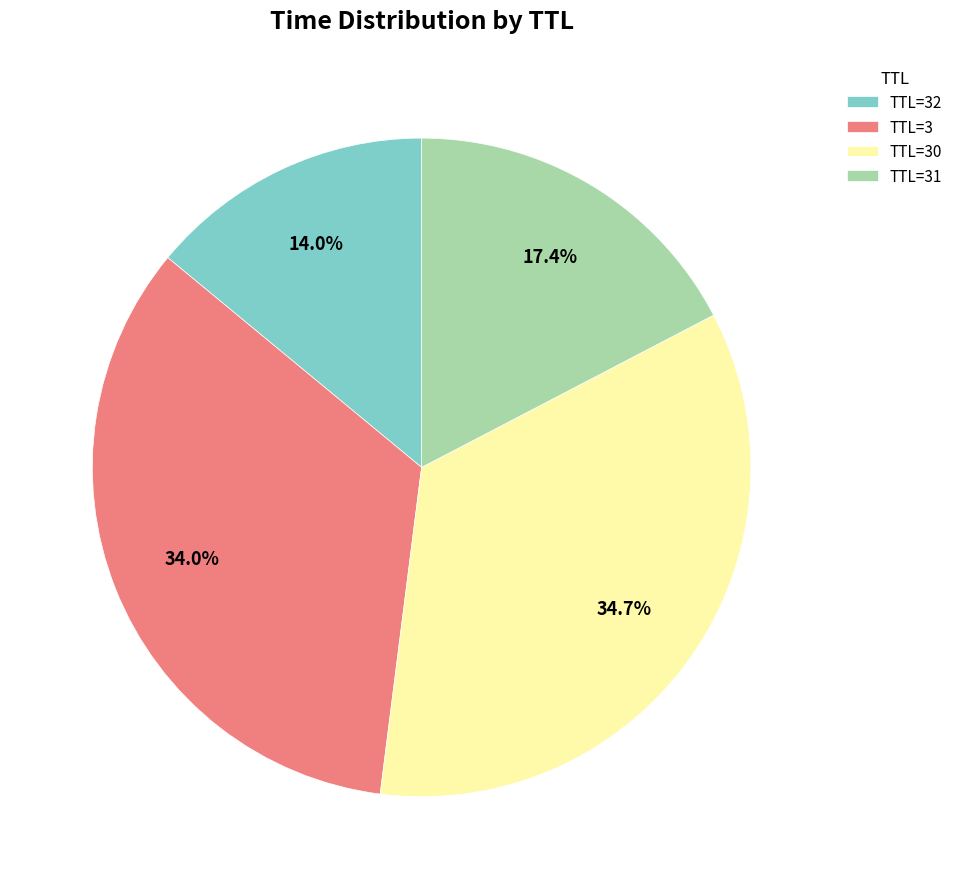

Which slice is the smallest?

TTL=32